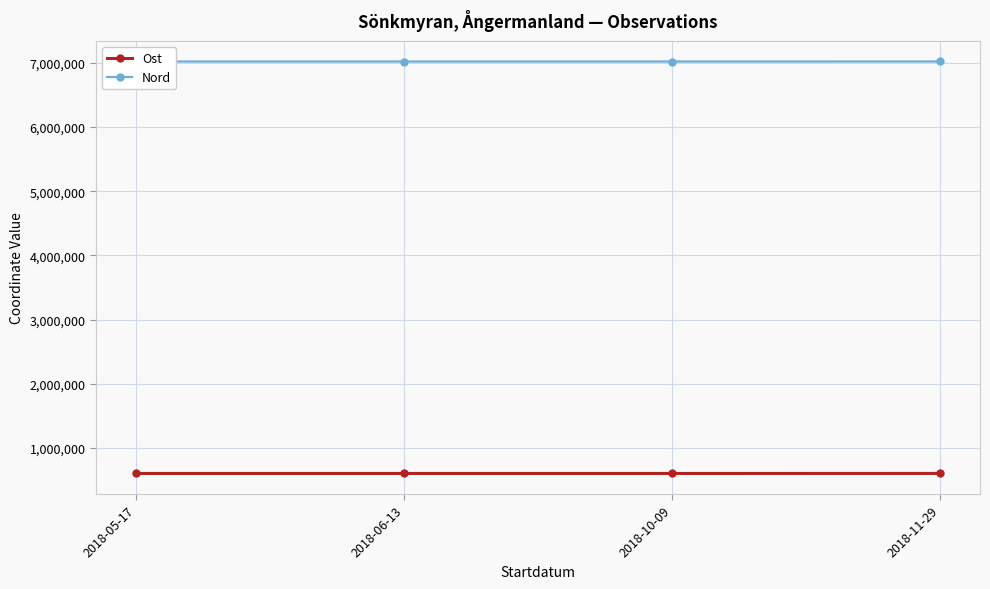

True or false: Ost has more than 1 points higher than both neighbors.

False